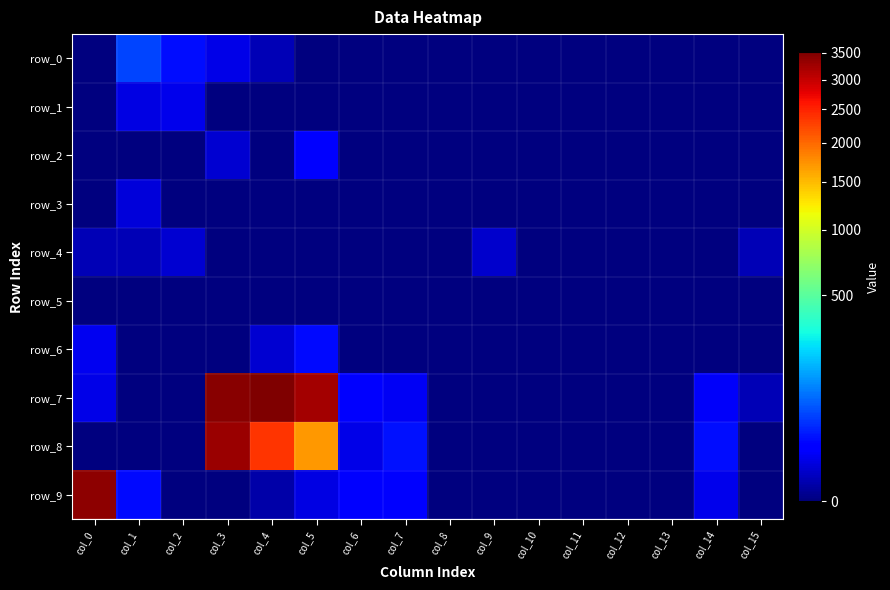

Which label corresponds to the largest value in the chart?

col_4